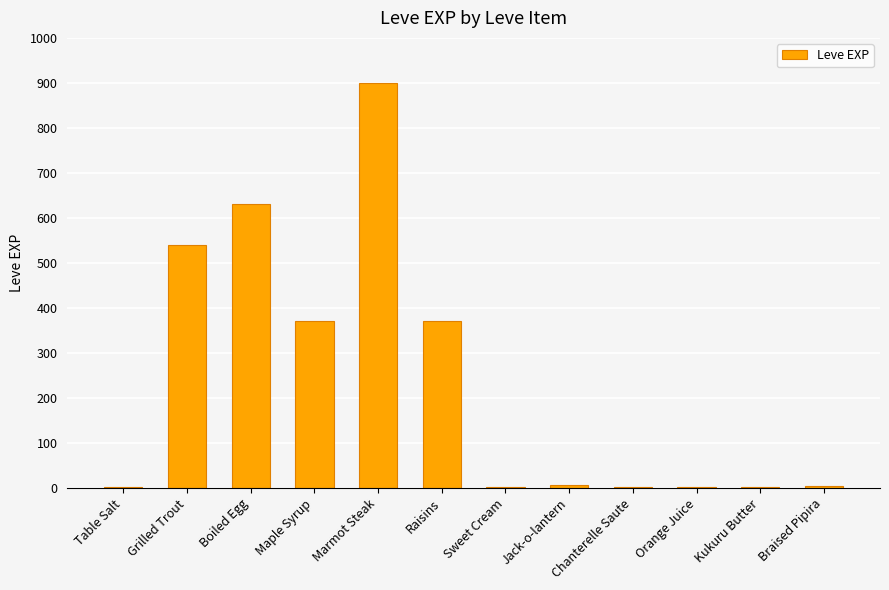

What is the maximum value shown in the chart?

900